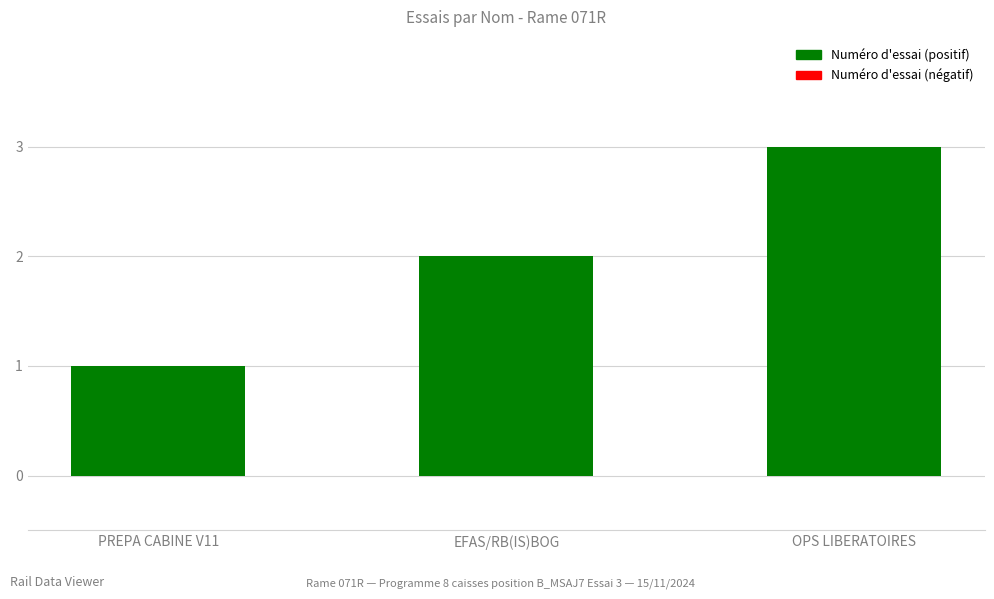

What is the label of the 1st bar from the left?

PREPA CABINE V11